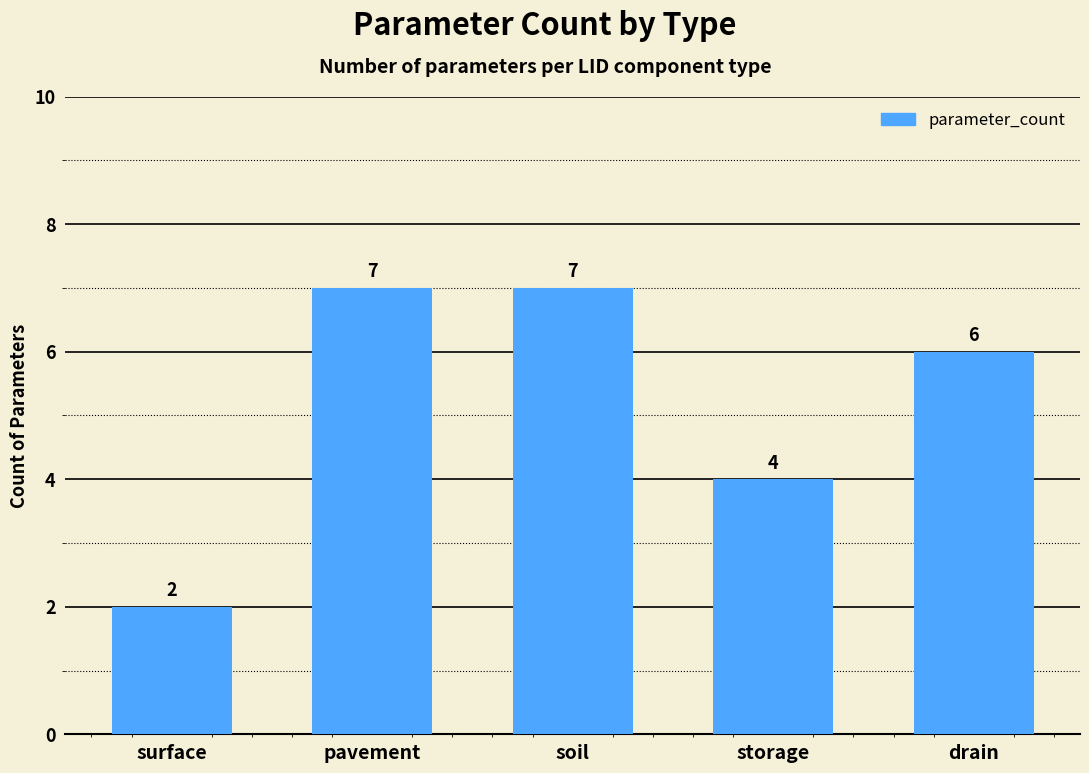

How many data points does each series have?

5